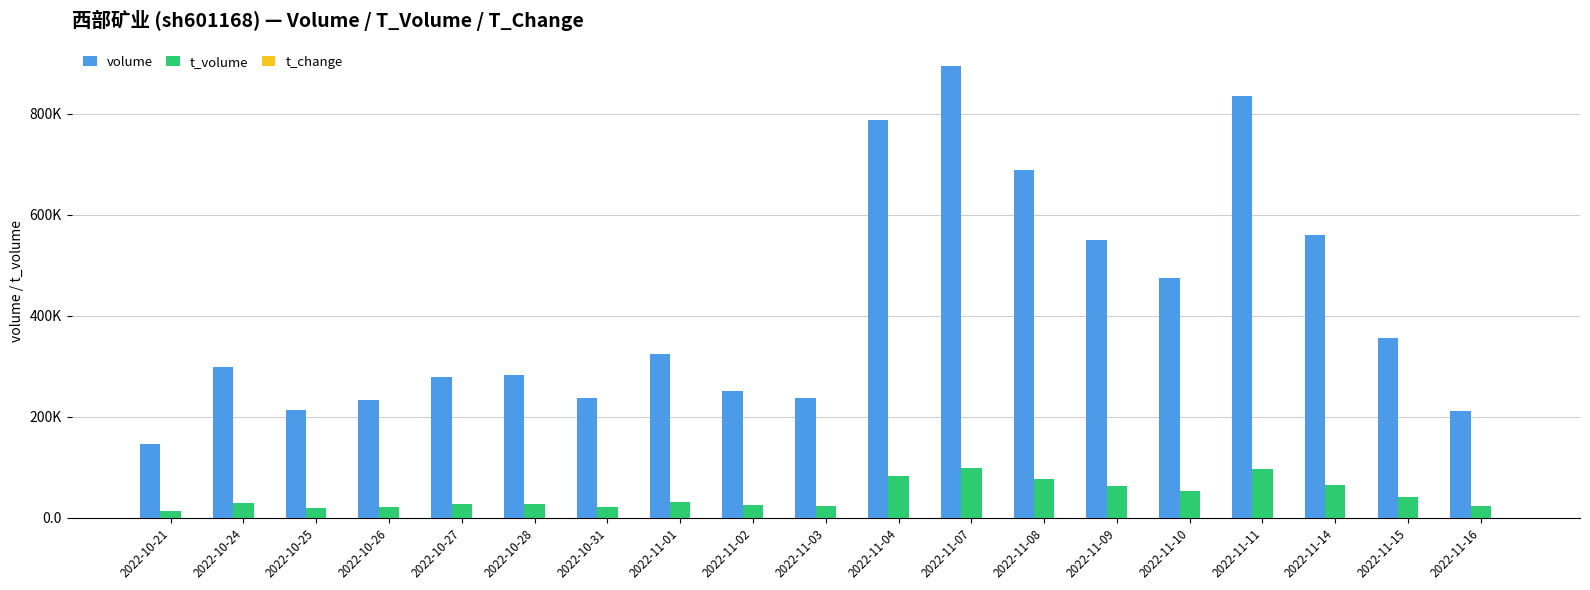

How many groups of bars are there?

19